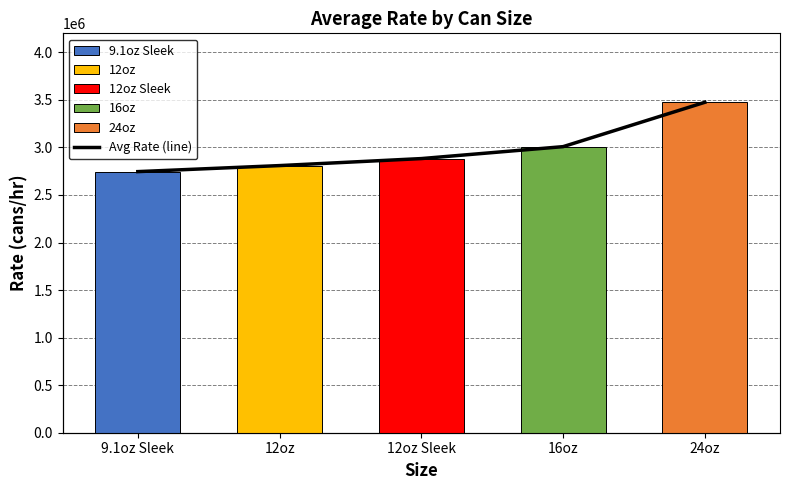

Which category has the highest value across all series?

24oz